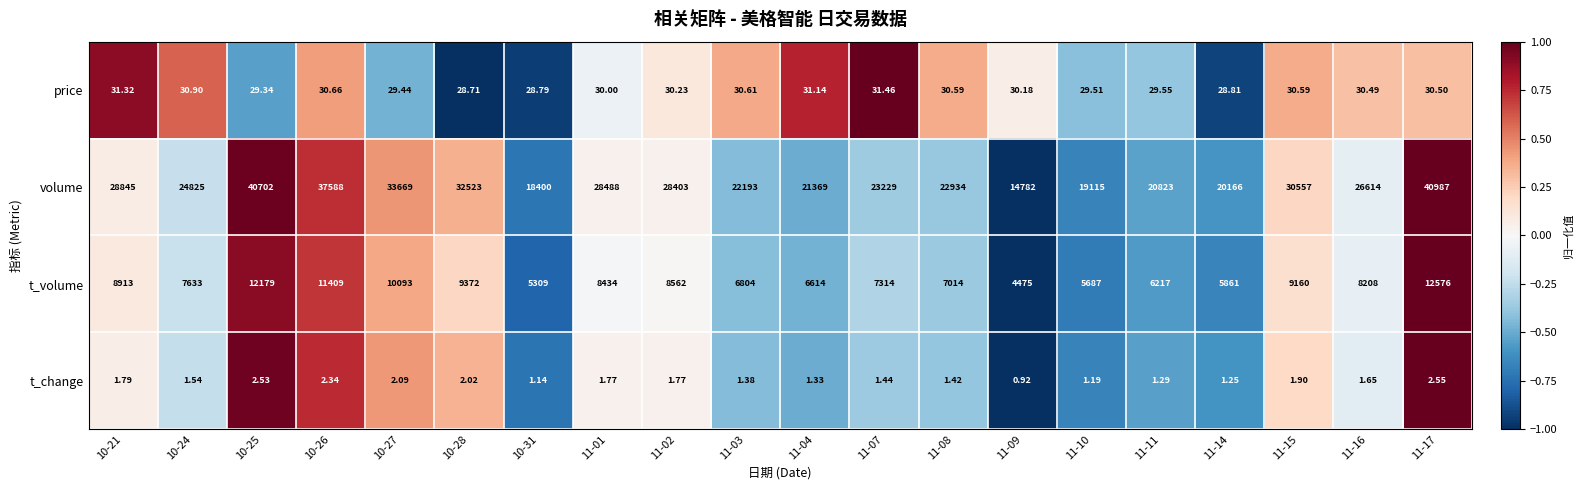

At how many categories does at least one series exceed 0?

20